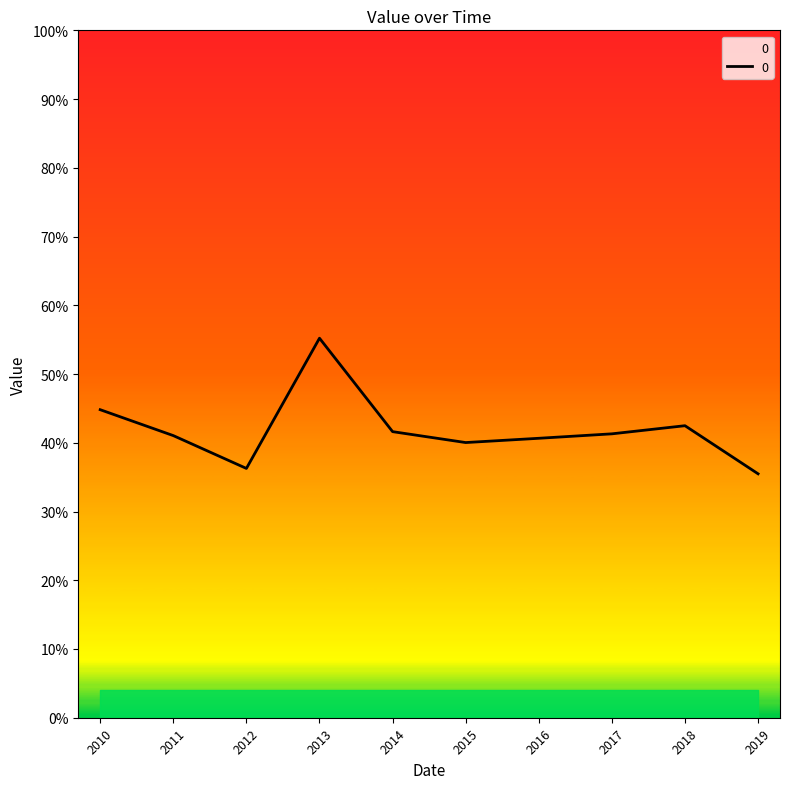

Does the chart display data point markers on the line(s)?

No